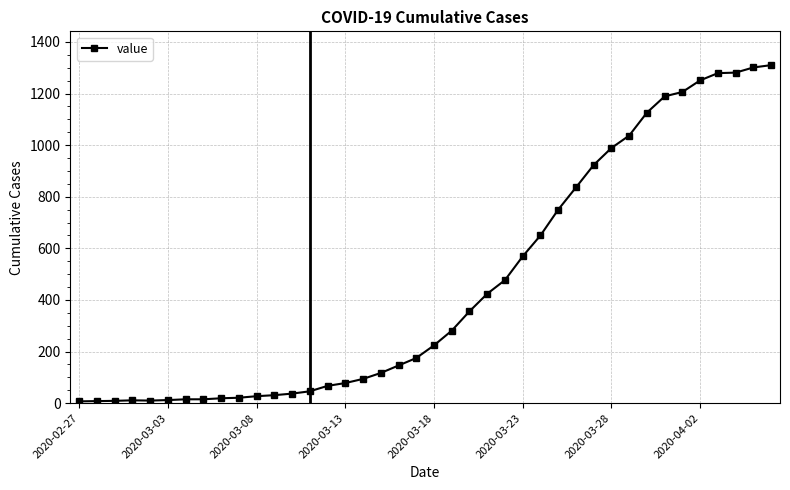

How many values are below 224?

20